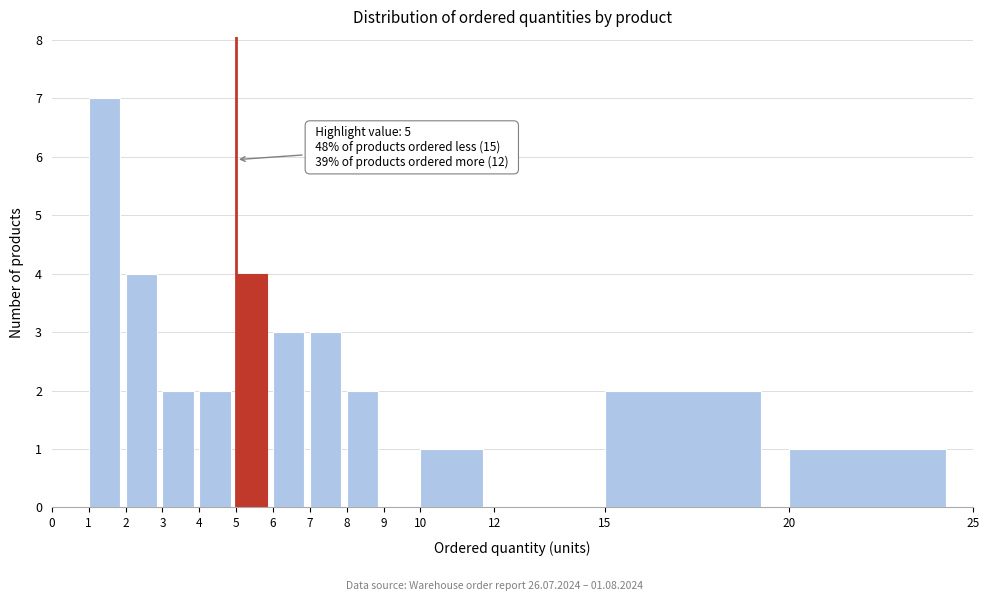

Over which range of the x-axis is the bar tallest?

1 to 2